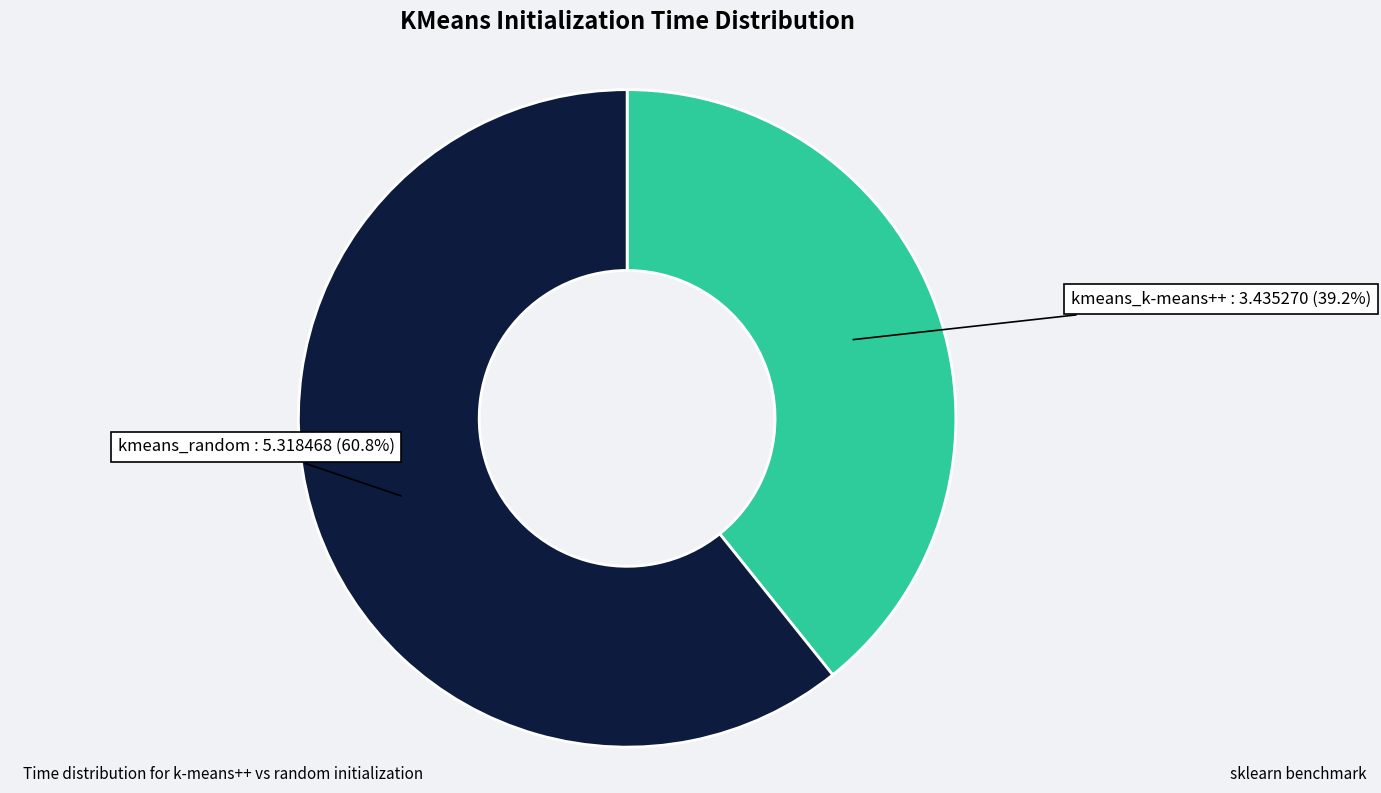

Which category has the biggest portion of the pie?

kmeans_random